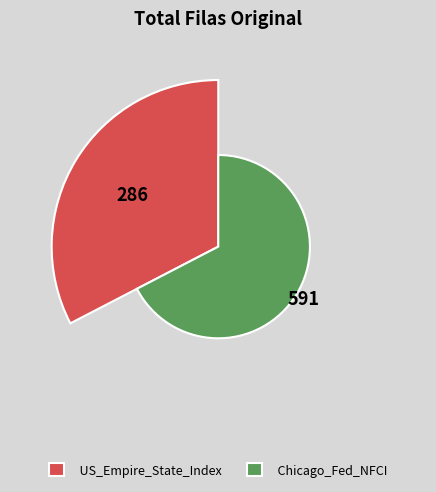

What percentage is the US_Empire_State_Index slice, to the nearest percent?

33%